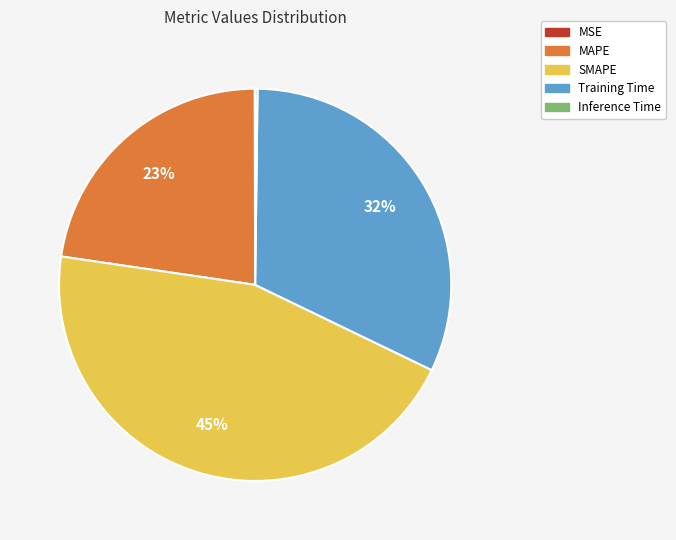

Is it true that MAPE is 23% of the pie?

True